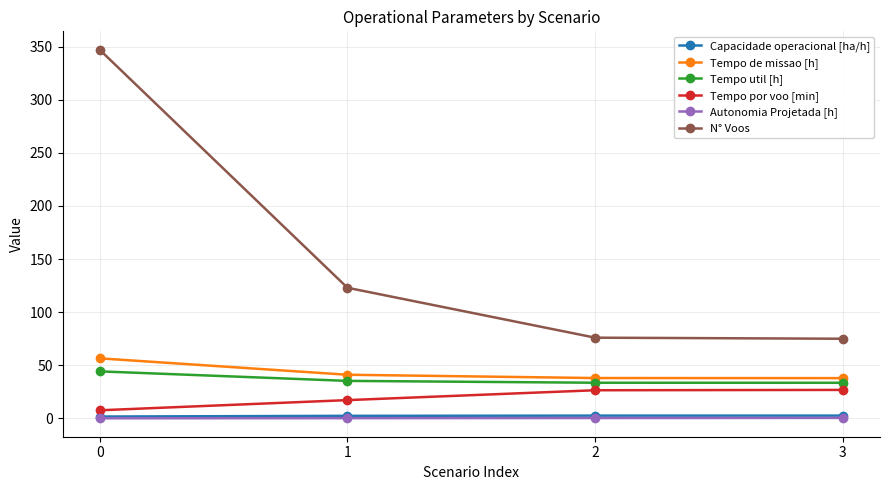

What is the total value across all series at 3?

176.4